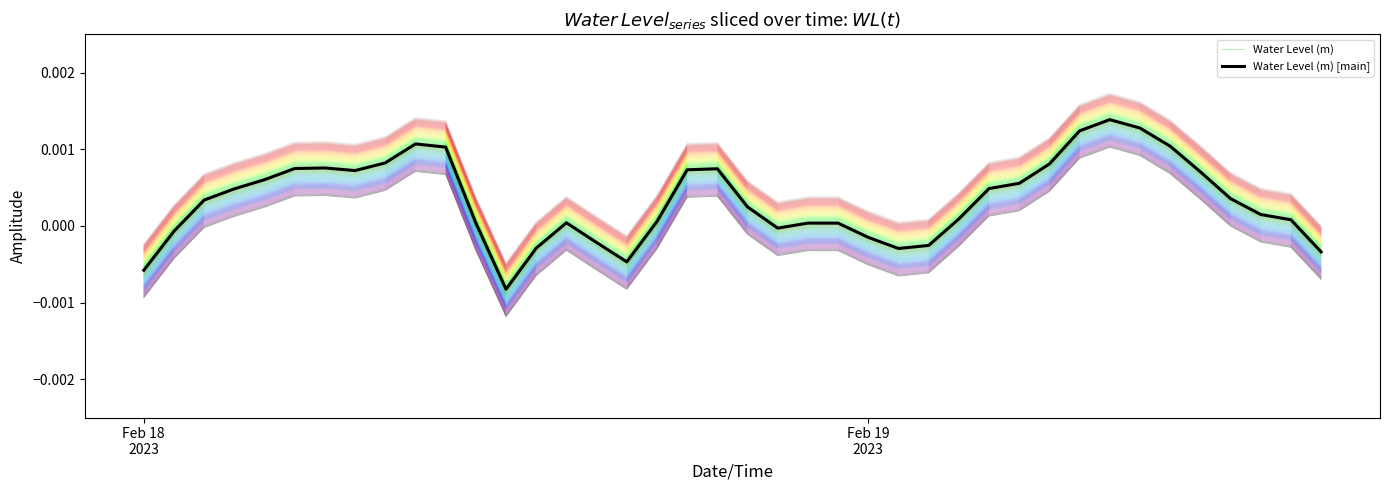

True or false: Water Level (m) [main] and Water Level (m) intersect in this chart.

False